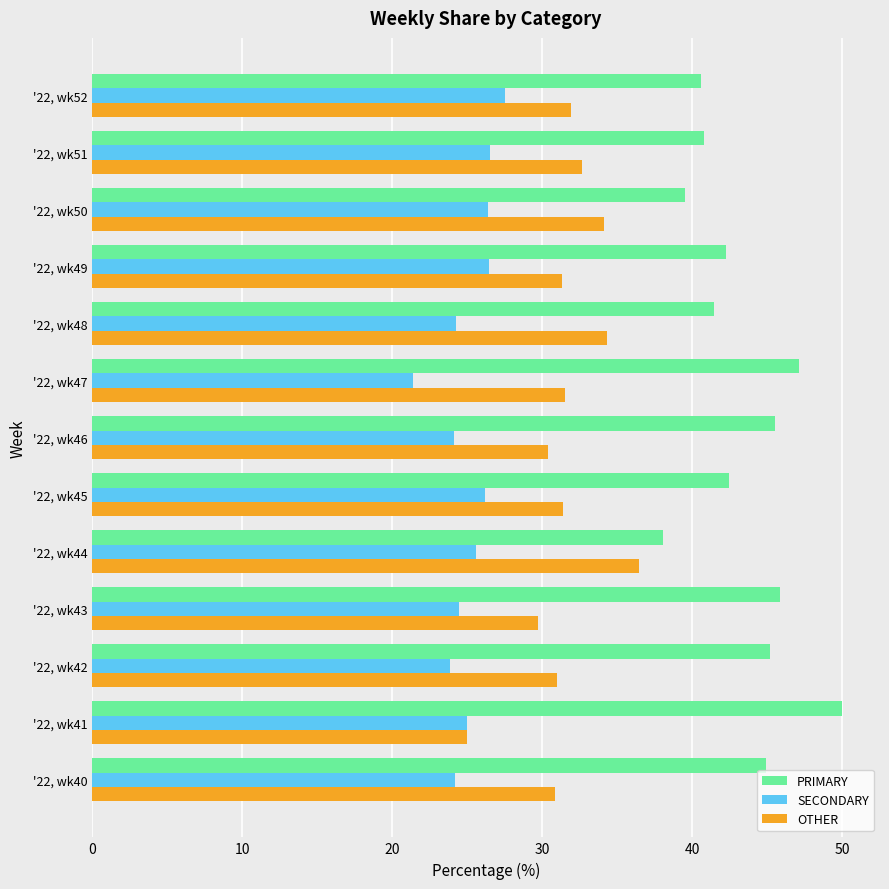

What is the spread (max minus min) of values at '22, wk43?

21.4